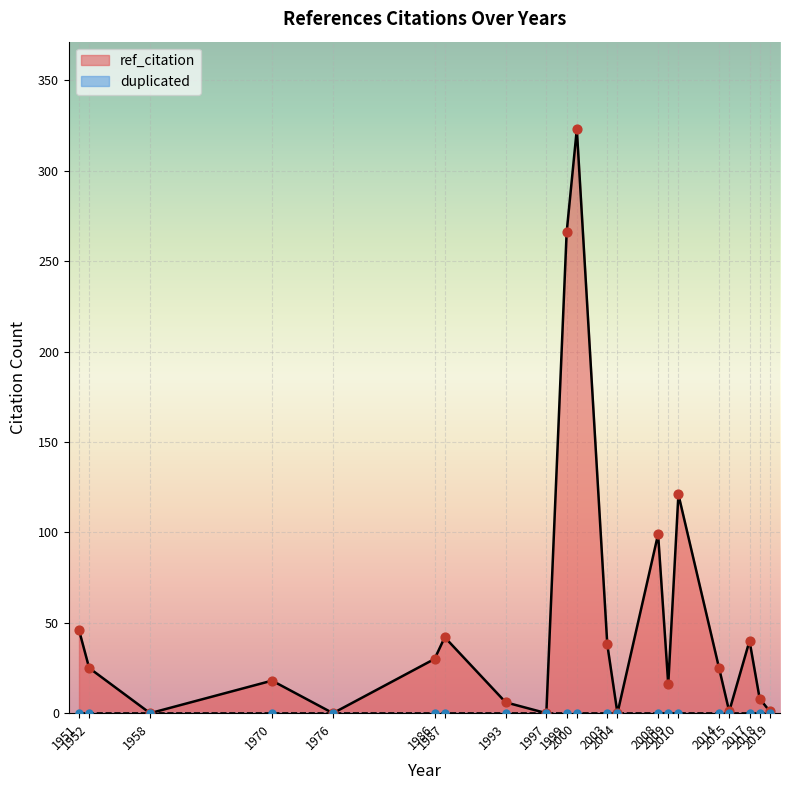

Which series reaches the maximum Y coordinate?

ref_citation